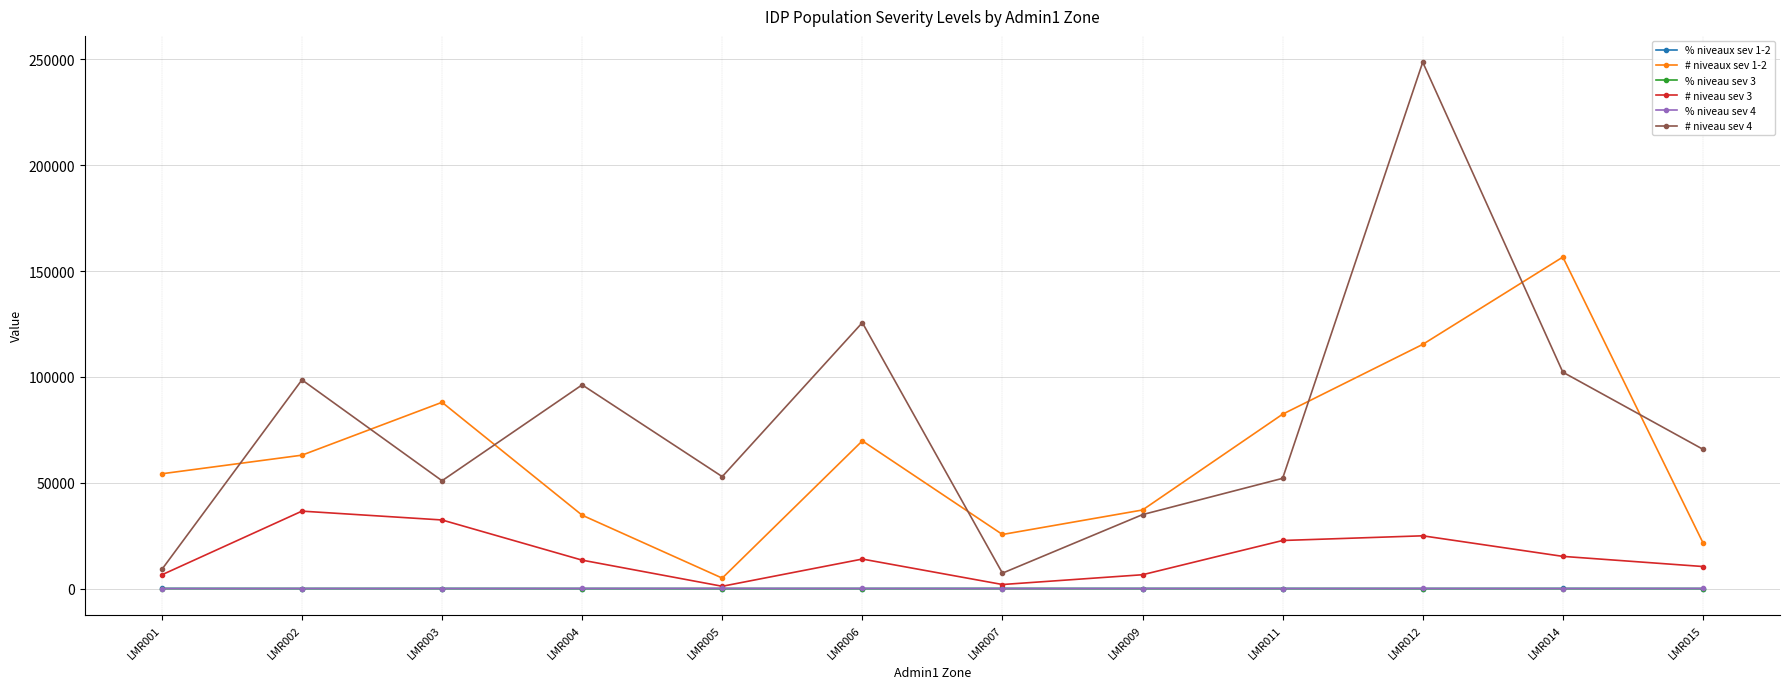

What is the value of the % niveau sev 3 point at the 5th from the left?

1.9